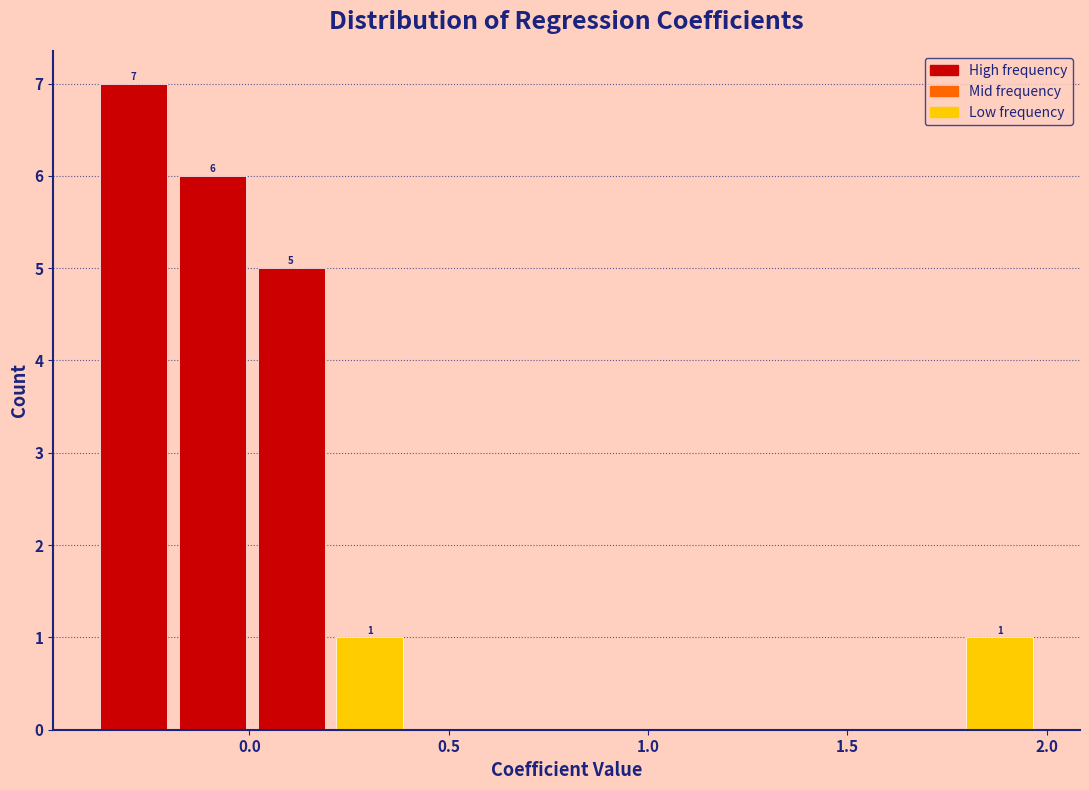

Around what value on the x-axis is the tallest bar? Give the approximate position of its centre, as read against the axis.

-0.30